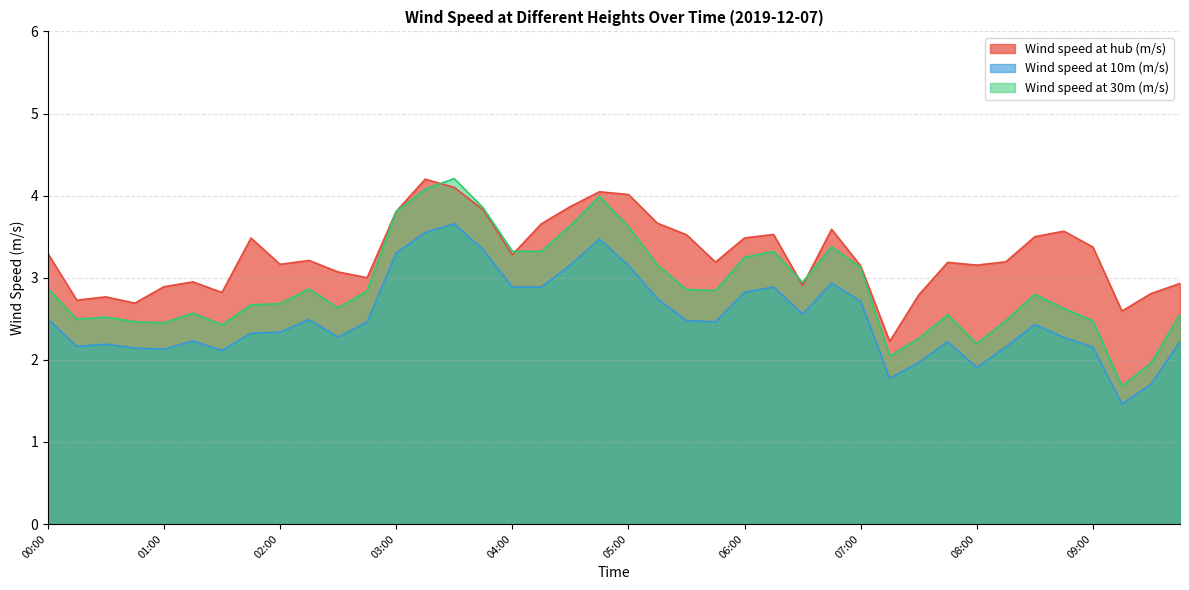

What is the average value of the Wind speed at 30m (m/s) series?

2.9